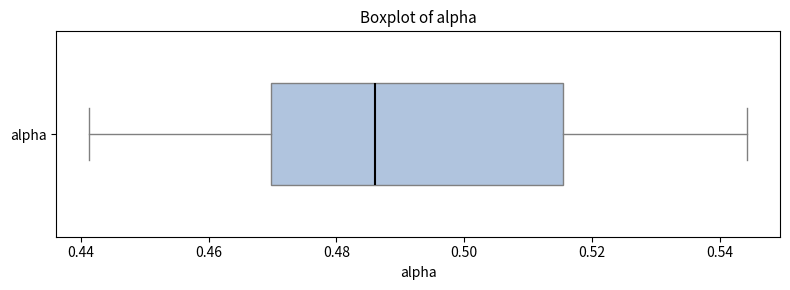

Read this box plot against the x-axis: the position of the median line, the range covered by the box, and the ends of both whiskers. The values are not printed on the chart, so give them approximately, as read against the axis.

median 0.486, box 0.470 to 0.516, whiskers 0.442 to 0.544